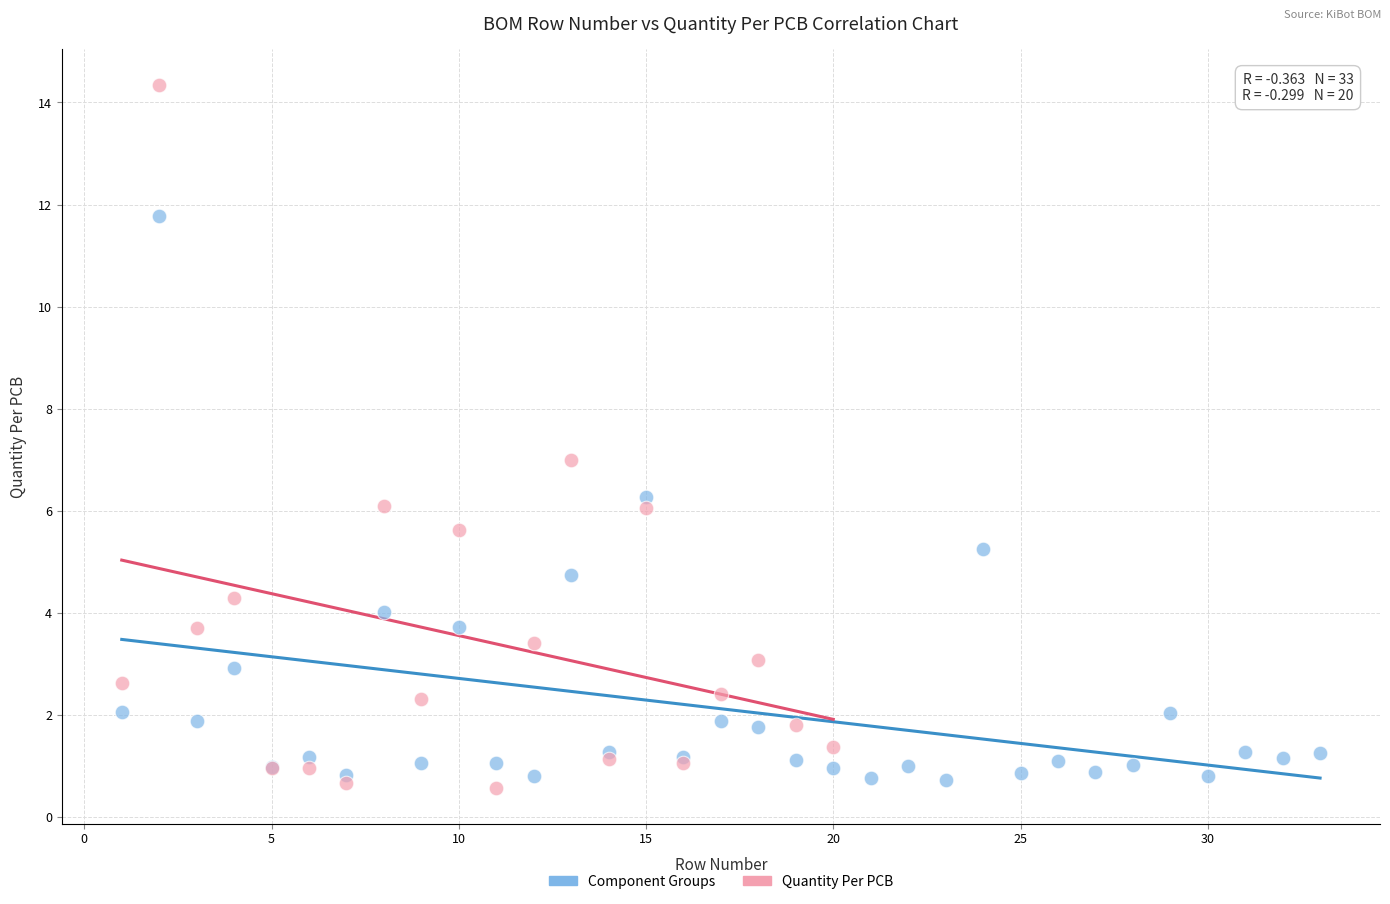

Which series has the widest spread of Y values?

Quantity Per PCB